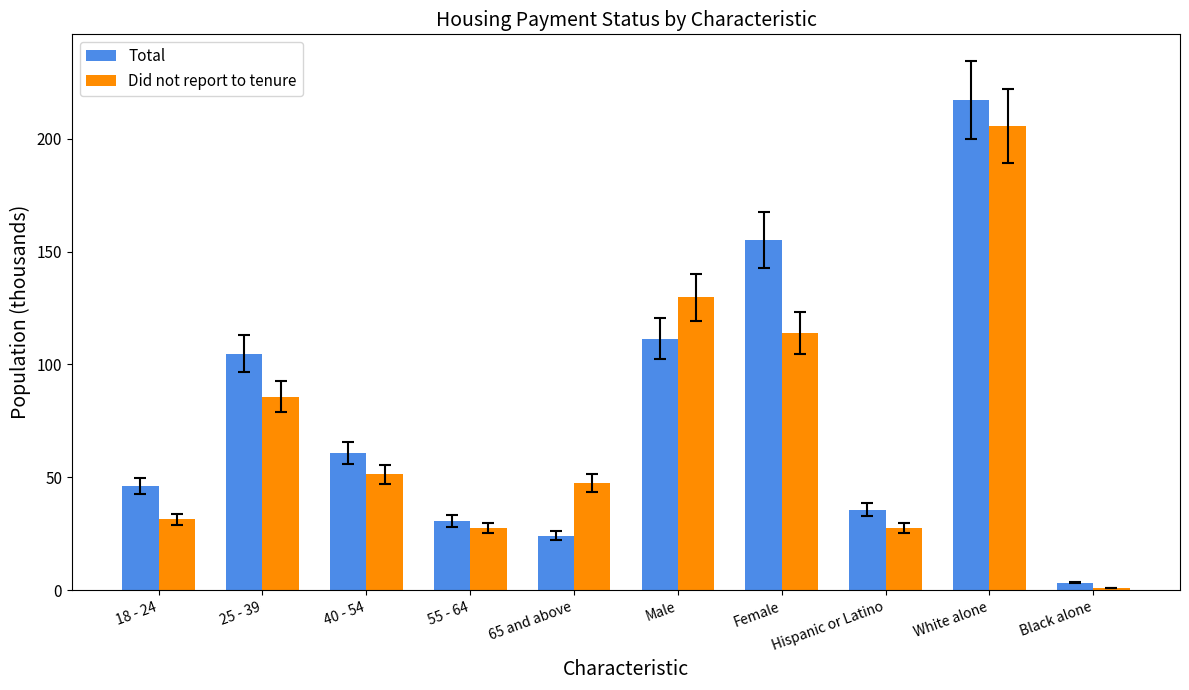

What is the sum of the Total values at Black alone and Male?

114.8